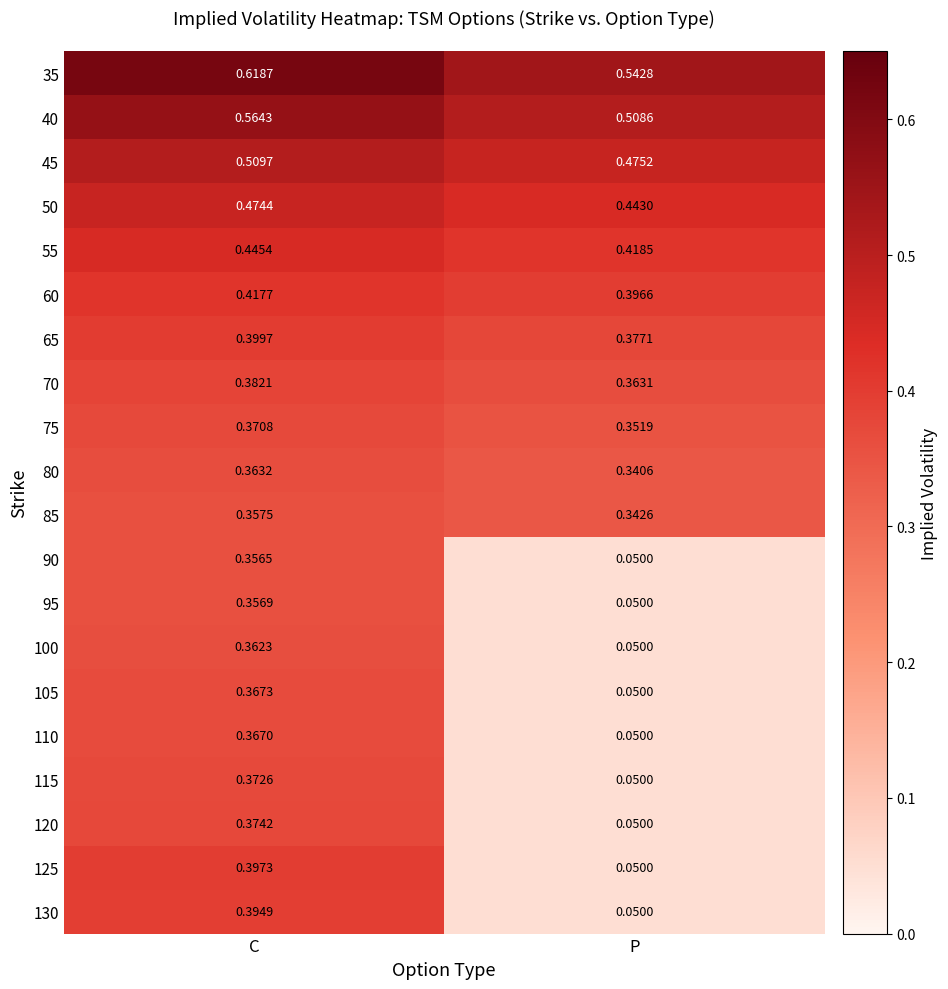

At which category does the chart reach its minimum across all series?

P